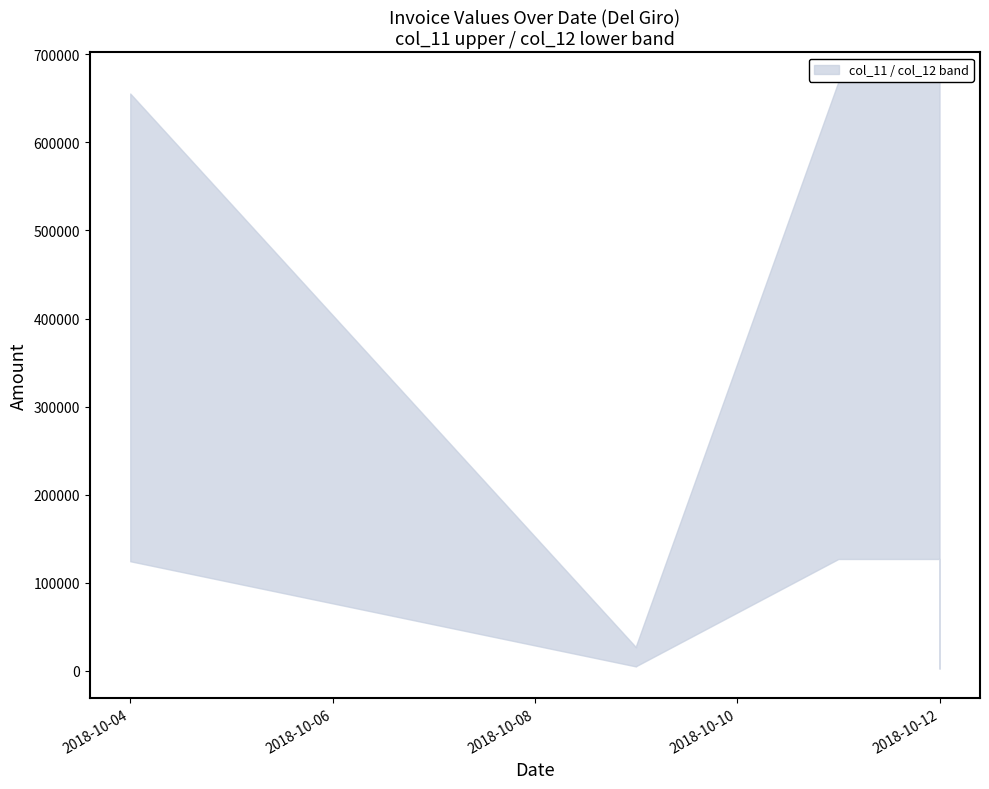

Which category has the lowest value across all series?

12/10/2018